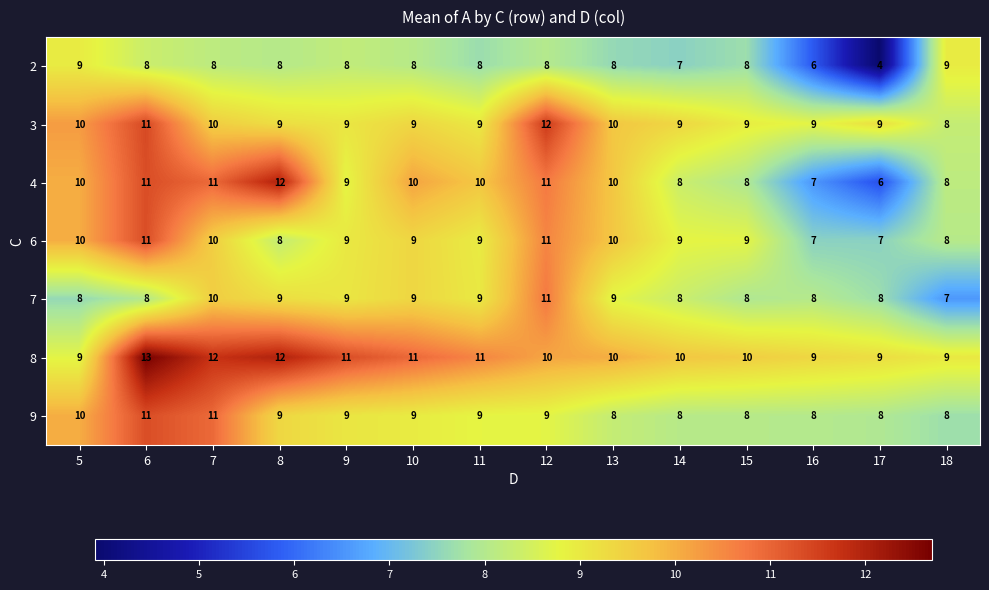

Which category has the lowest value across all series?

17